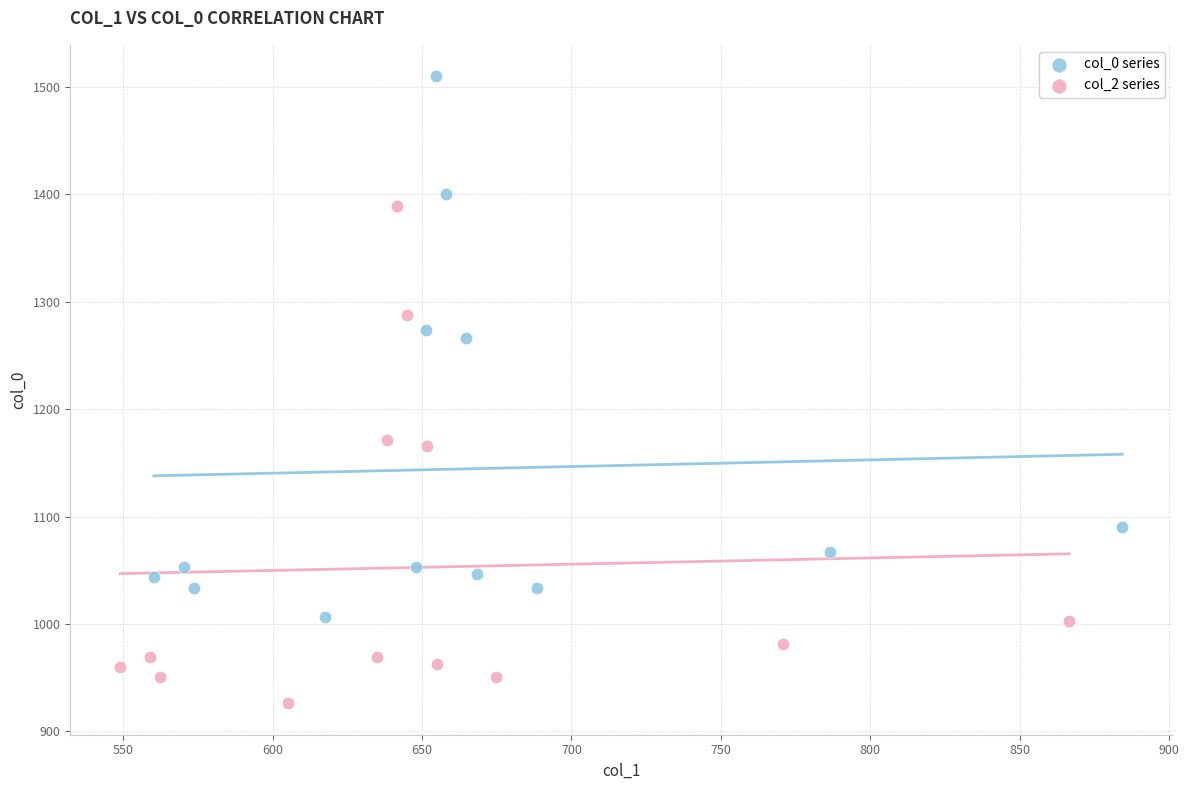

Which series has the largest Y range (max minus min)?

col_0 series